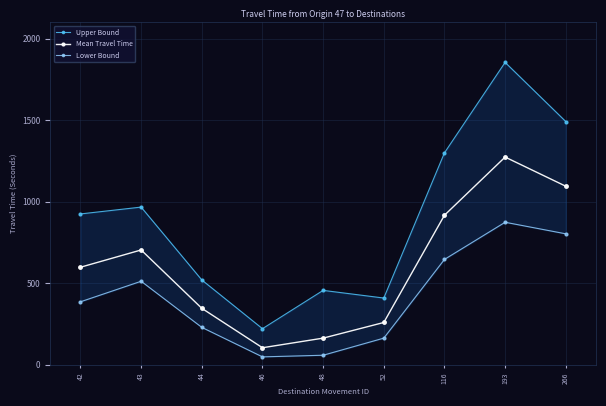

Rank the series by their maximum value, from lowest to highest.

Lower Bound, Mean Travel Time, Upper Bound